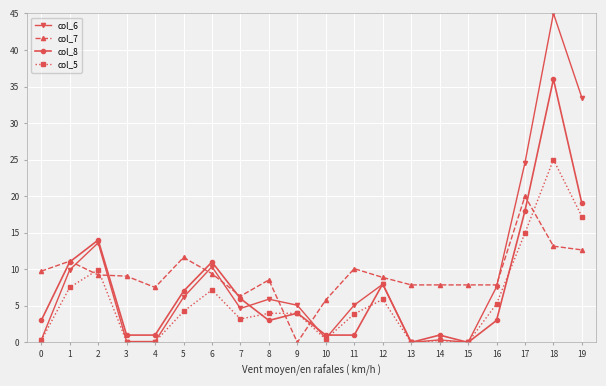

The value of col_6 at 15 is -25.7. True or false?

False